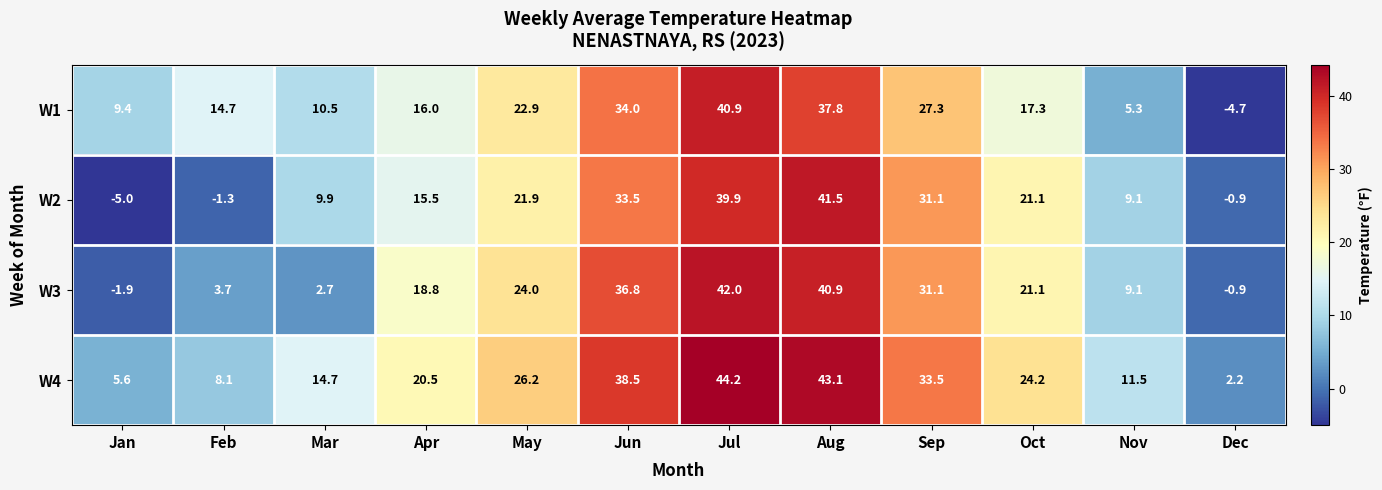

What is the minimum value shown in the chart?

-5.0